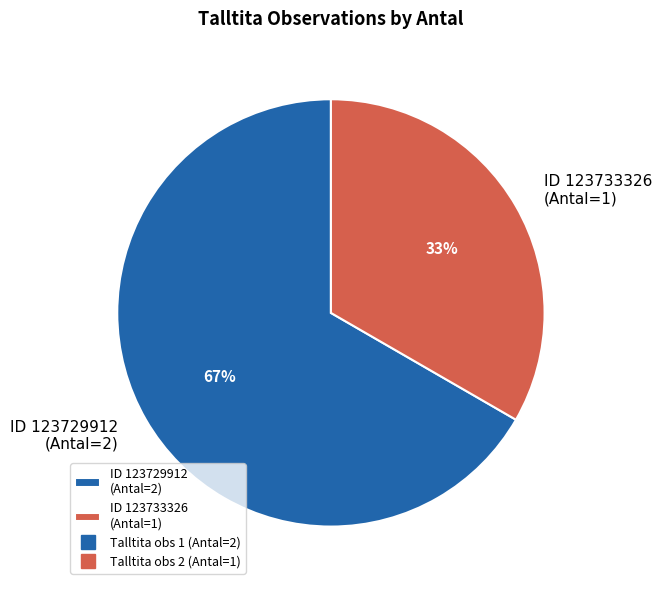

What is the ratio of the value at ID 123729912 (Antal=2) to the value at ID 123733326 (Antal=1)?

2.0